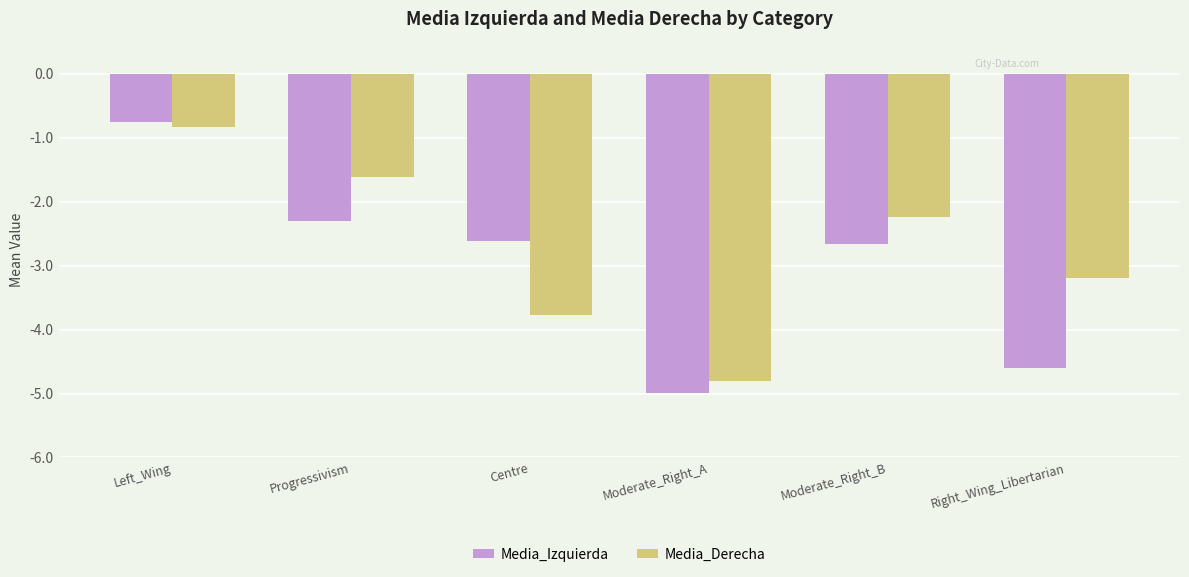

What position from the right is Moderate_Right_B?

2